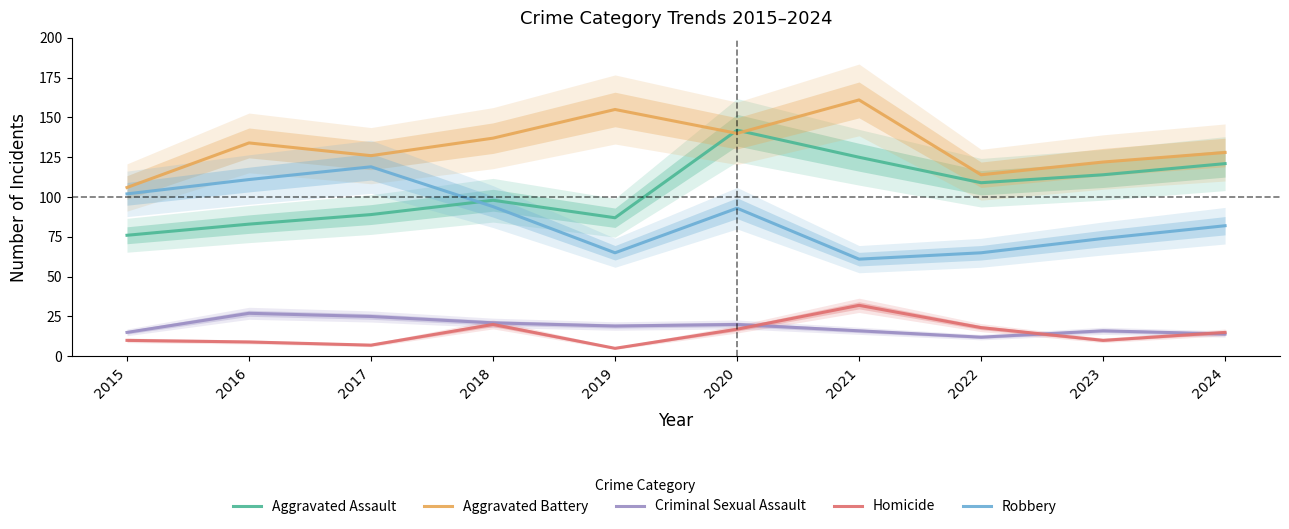

Does the chart have visible grid lines?

No